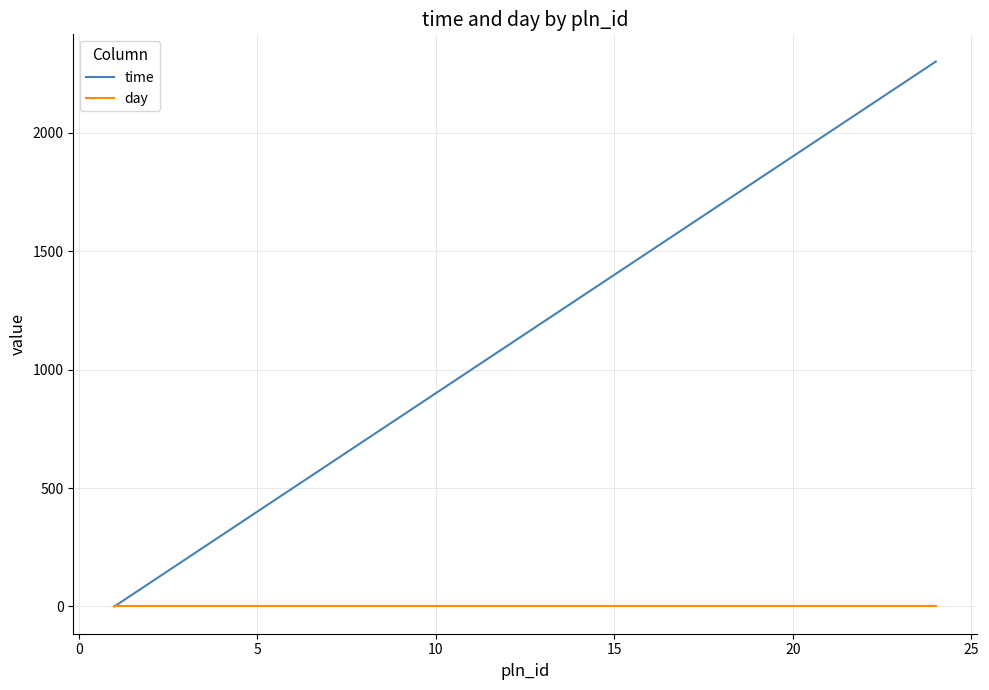

What is the highest value of the time series?

2300